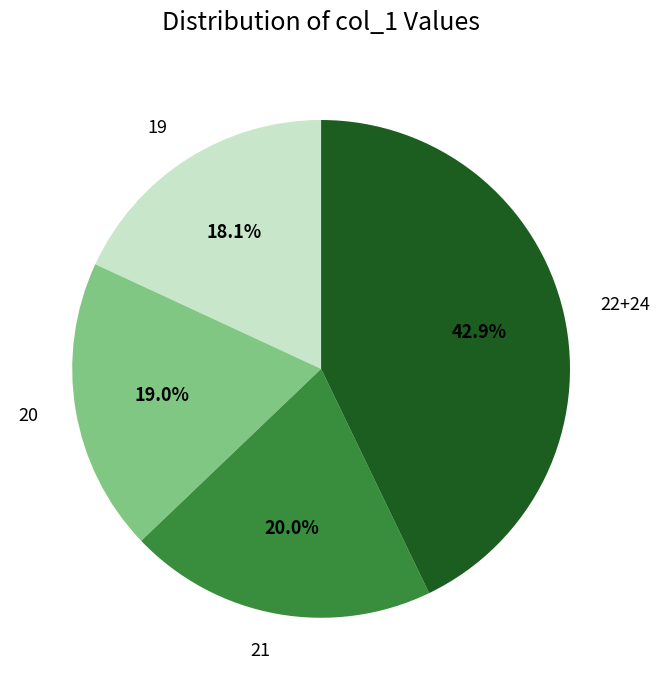

Is there any slice that represents more than half of the pie?

No